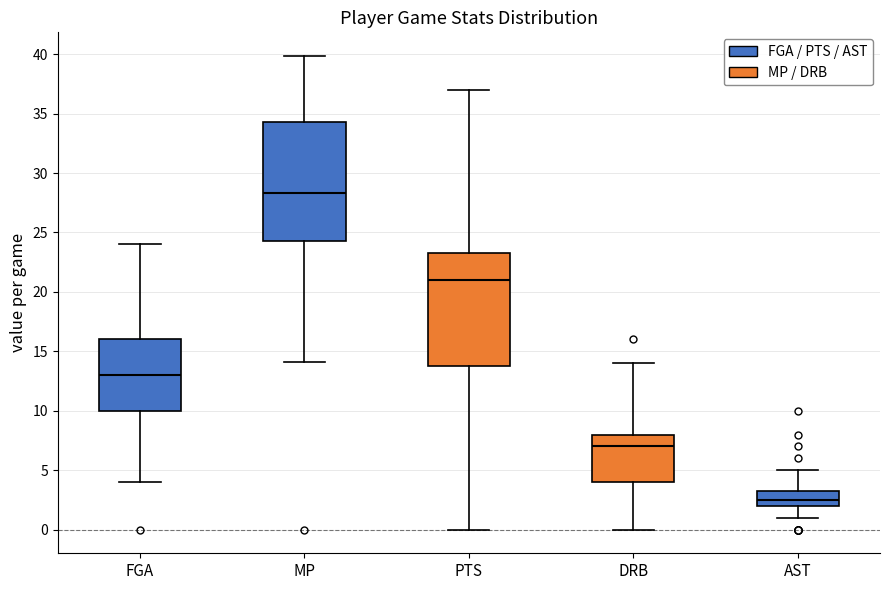

Where does the lower whisker of the box for AST end on the y-axis? The values are not printed on the chart, so give them approximately, as read against the axis.

1.0